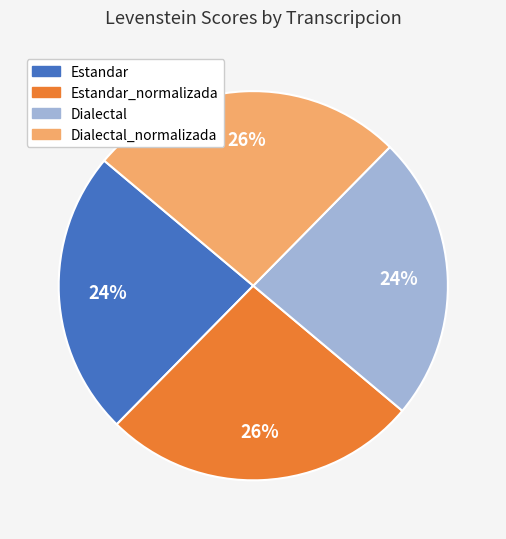

Does any single category account for the majority?

No